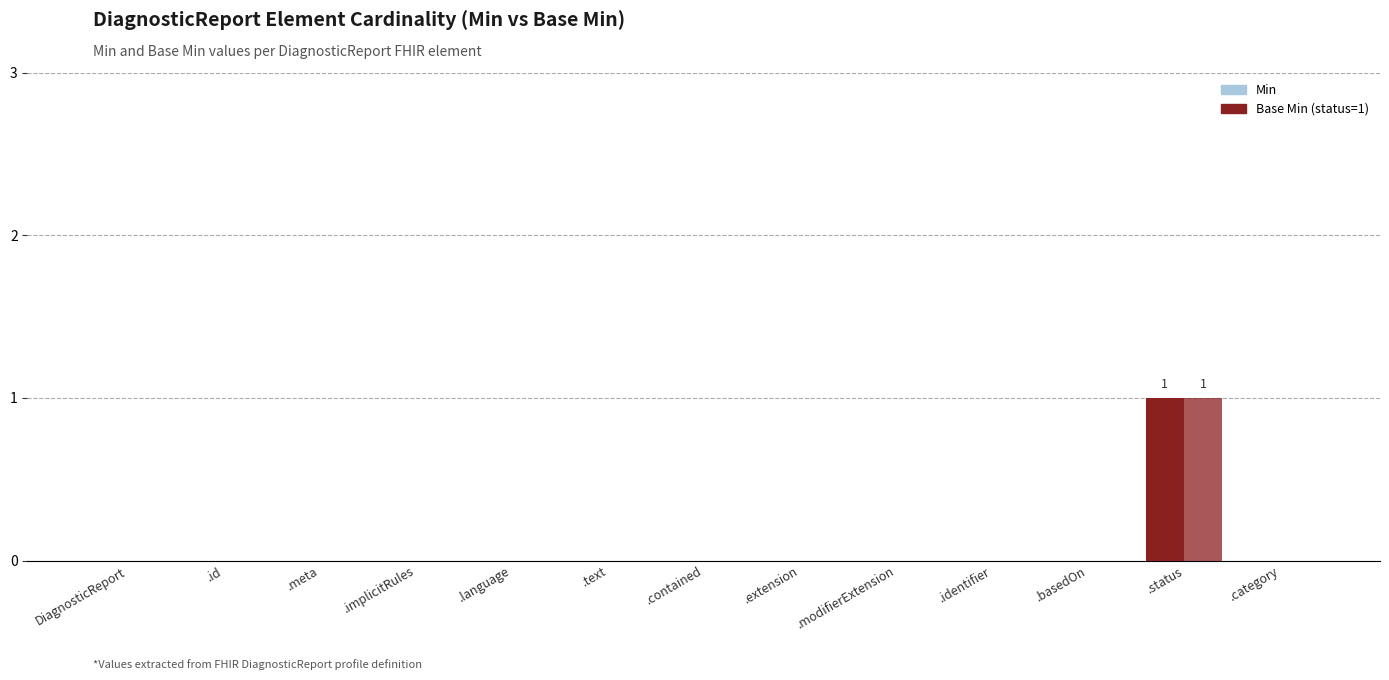

How many series are shown in this chart?

2